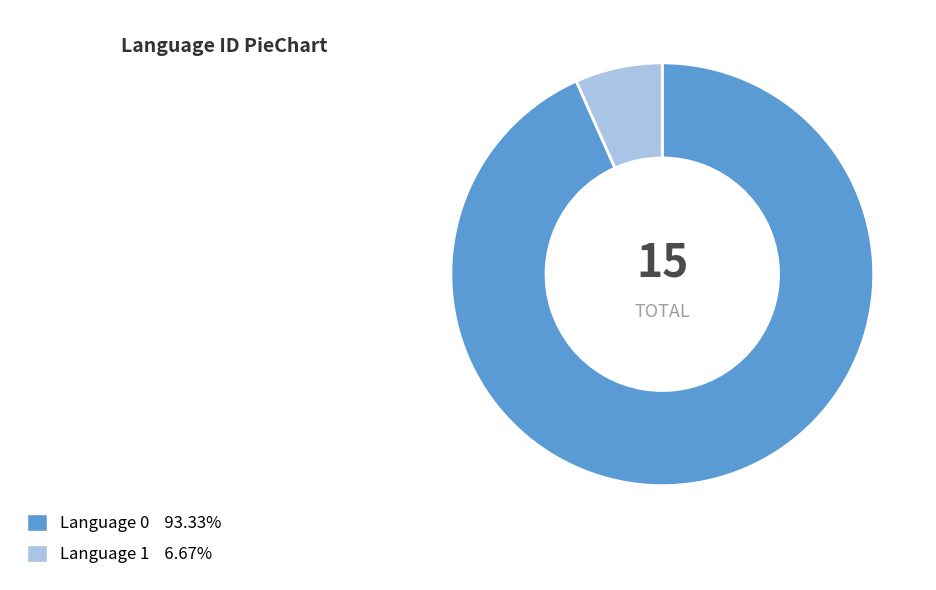

Count the number of slices in the pie.

2